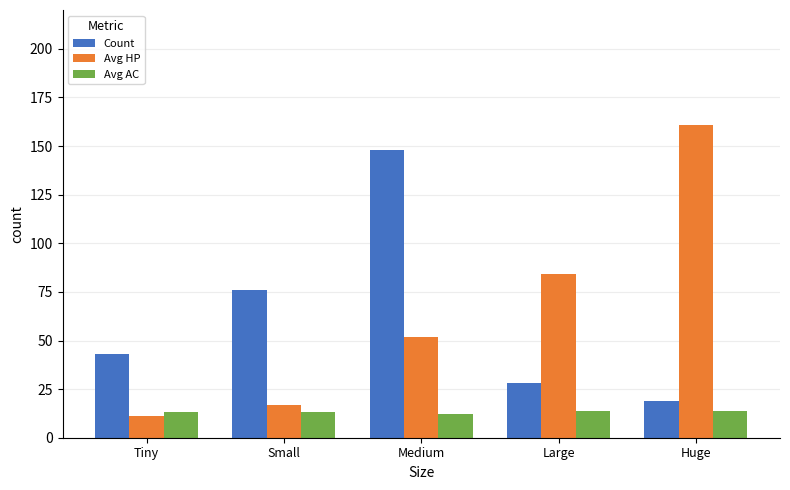

What are all the series names shown in the legend?

Count, Avg HP, Avg AC